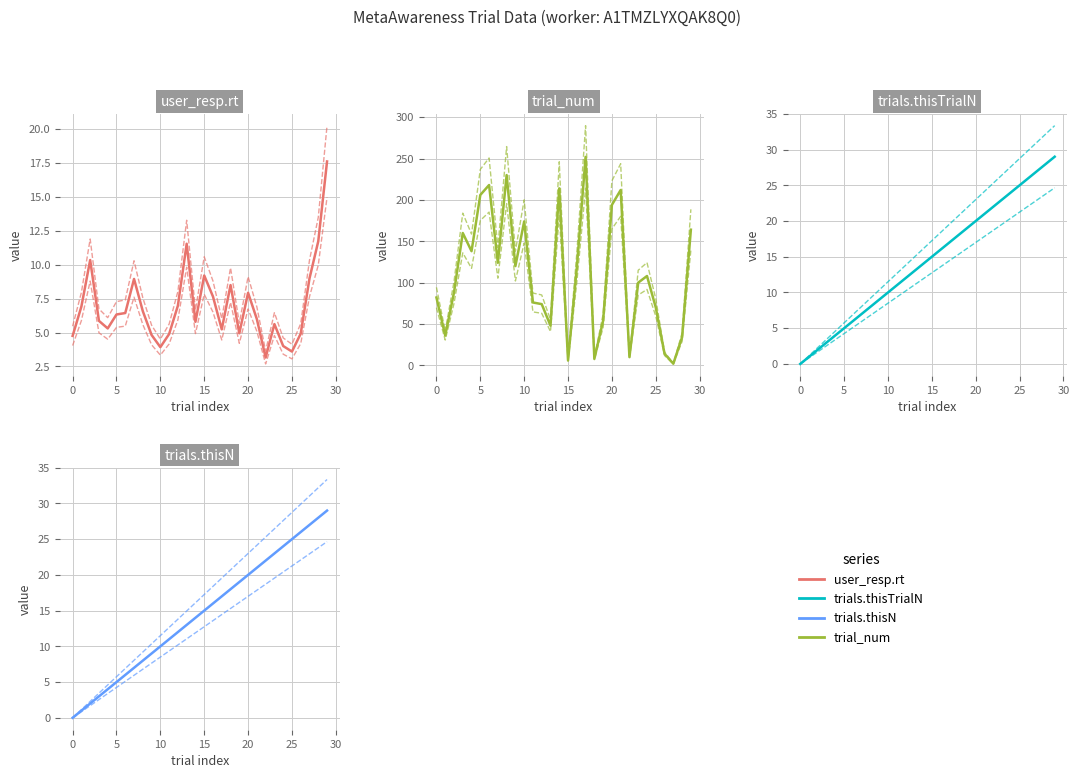

True or false: trials.thisN has a value of 3.6 at 9.

False